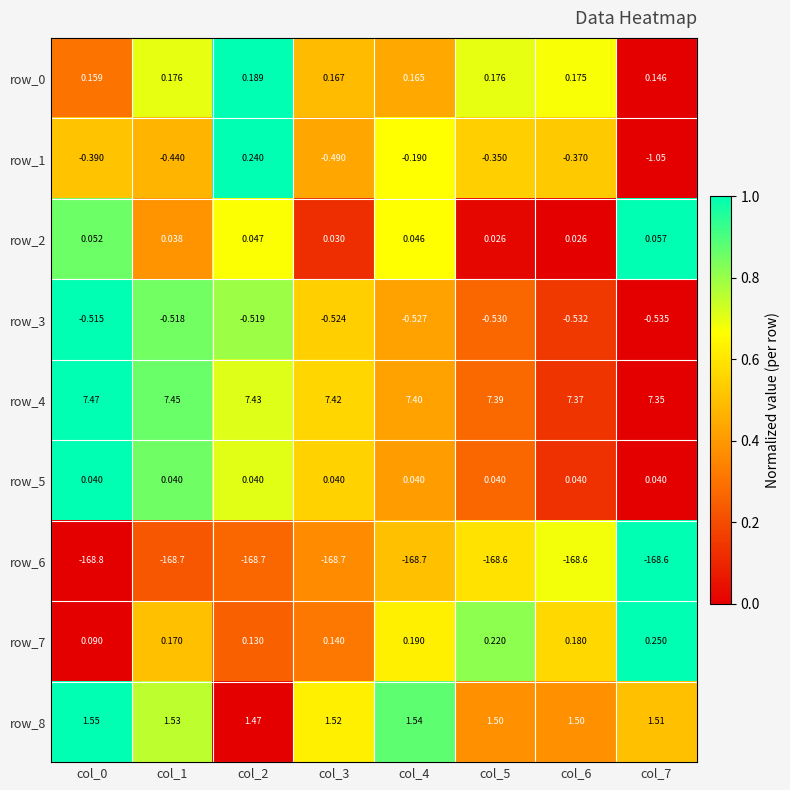

Which has a higher value, col_2 or col_3?

col_2